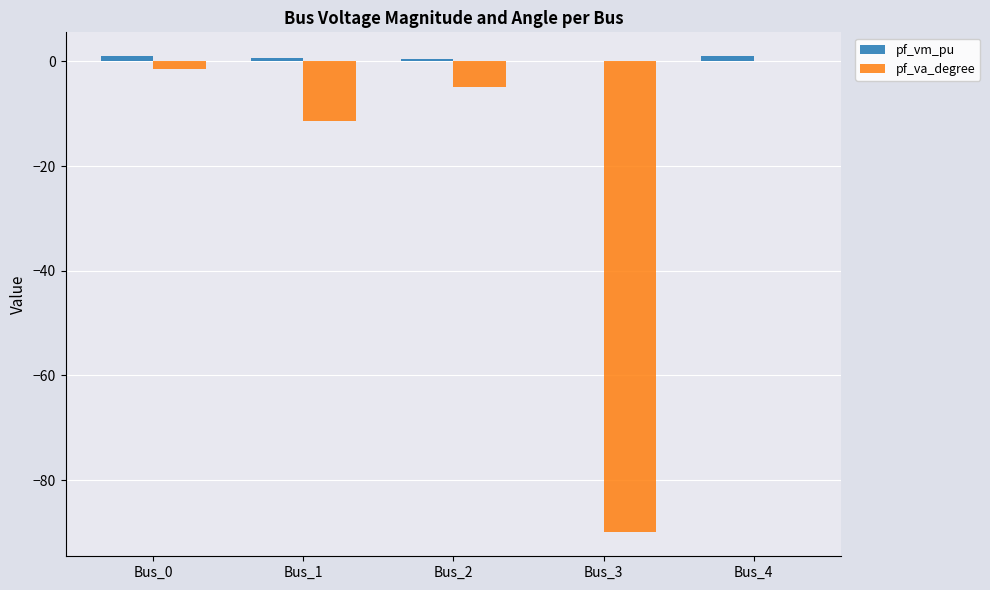

The value of pf_va_degree at Bus_4 is -0.0. True or false?

True